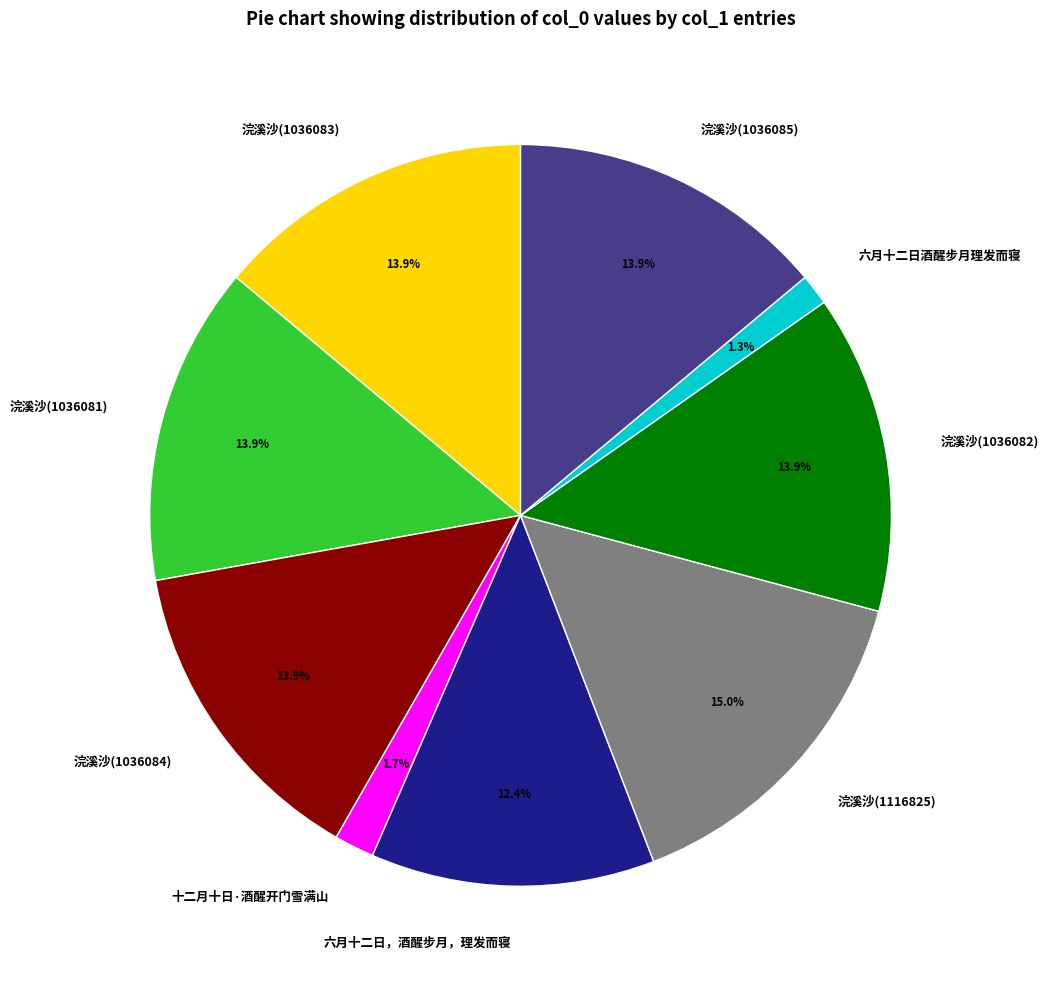

How many segments does this pie chart have?

9